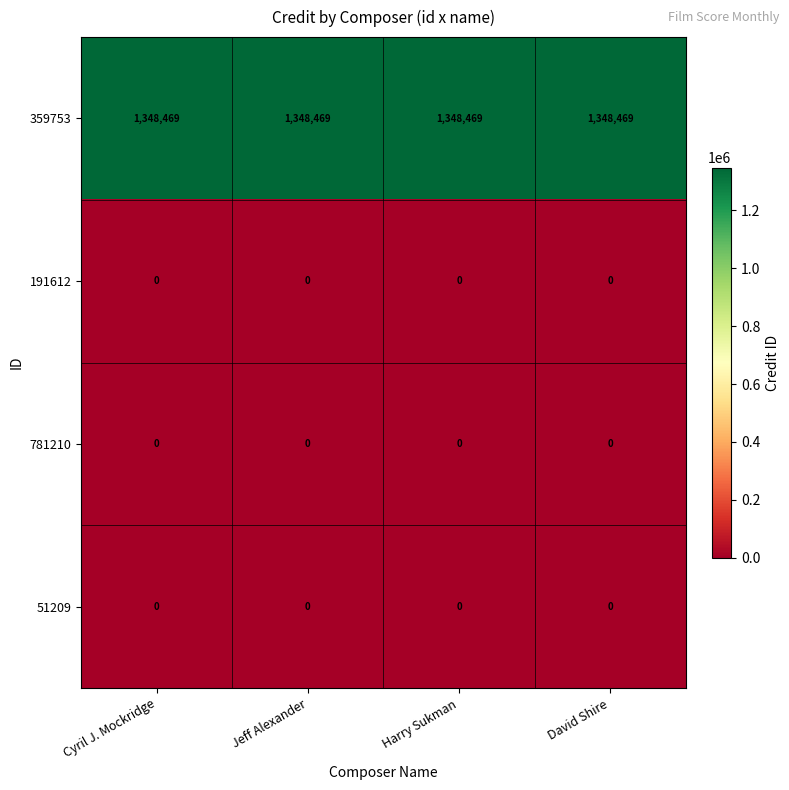

What is the sum of the 359753 values at Jeff Alexander and David Shire?

2696938